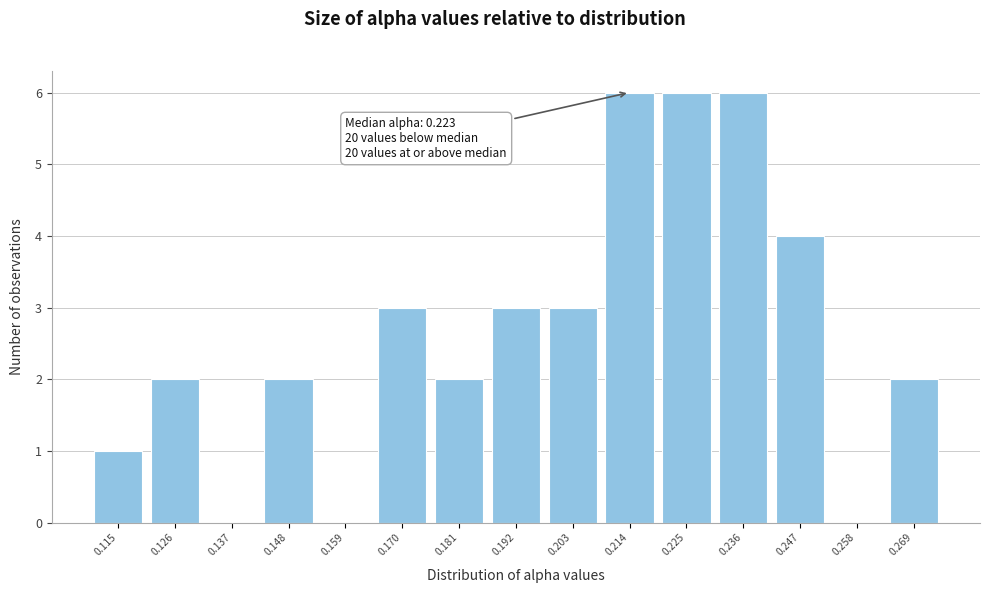

Reading left to right, list all the values displayed in this chart.

0.115=1	0.126=2	0.137=0	0.148=2	0.159=0	0.170=3	0.181=2	0.192=3	0.203=3	0.214=6	0.225=6	0.236=6	0.247=4	0.258=0	0.269=2